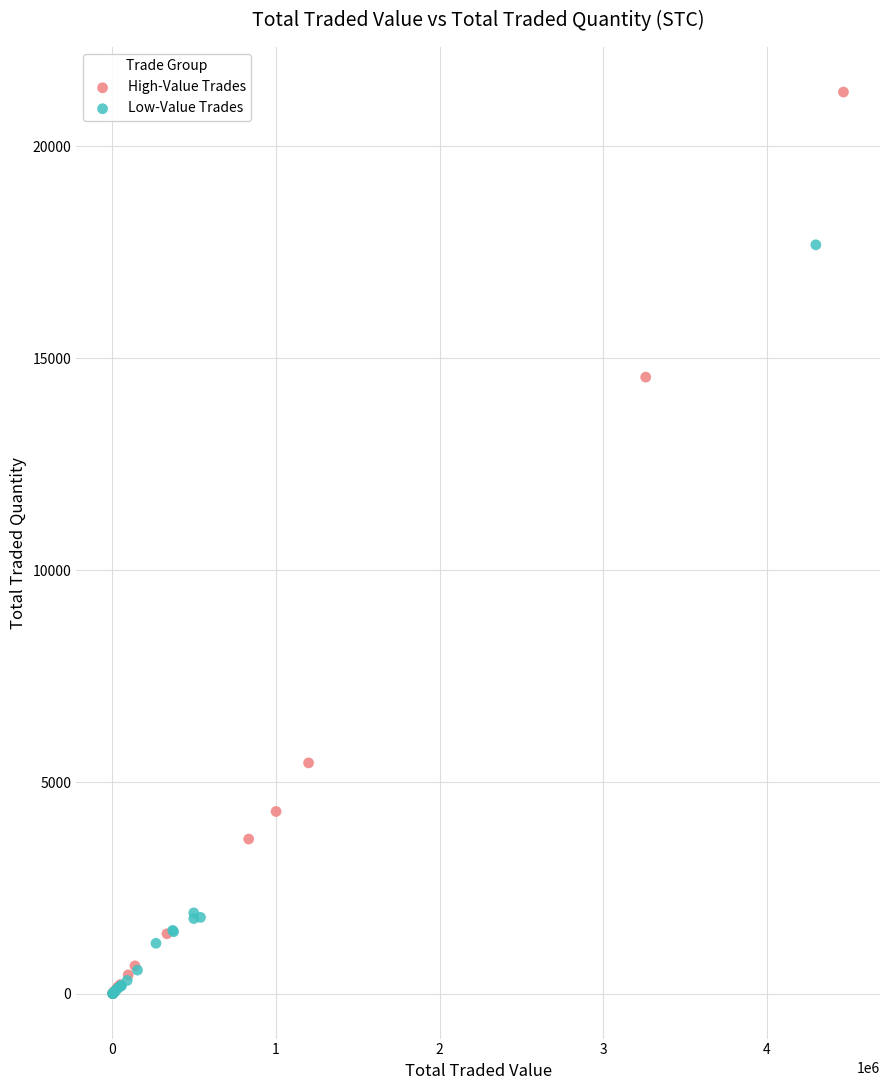

Which series has the widest spread of Y values?

High-Value Trades